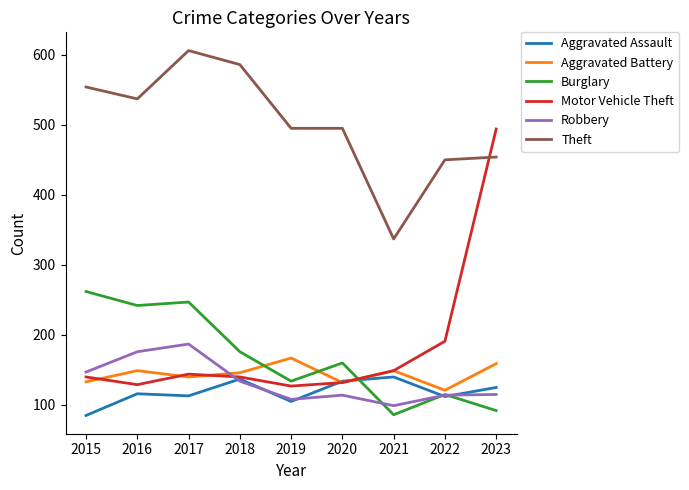

True or false: Theft has a value of 166 at 2016.

False